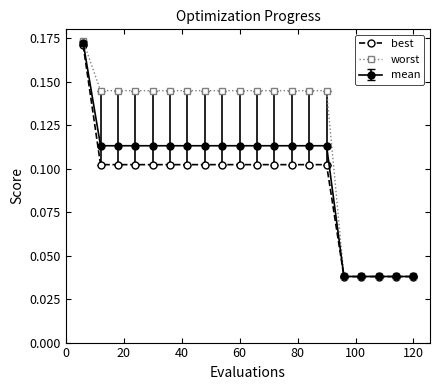

Does the chart display data point markers on the line(s)?

Yes